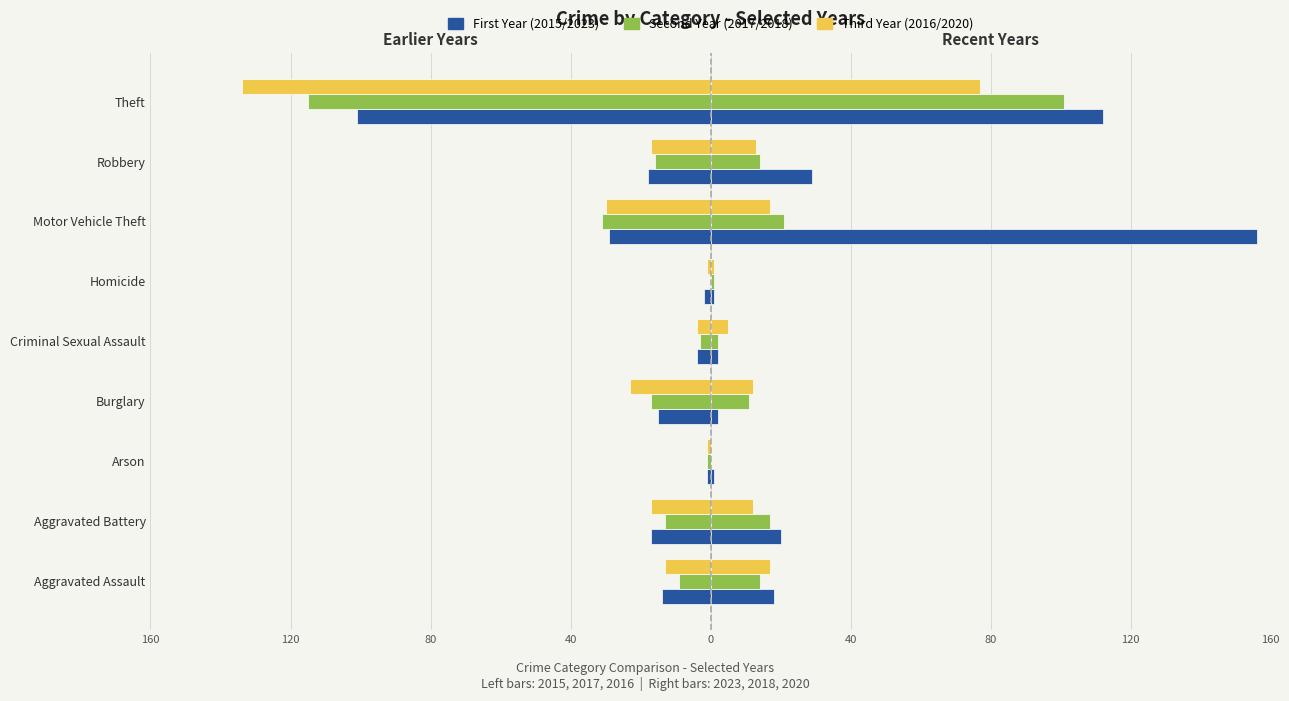

How many bars are there in total?

54